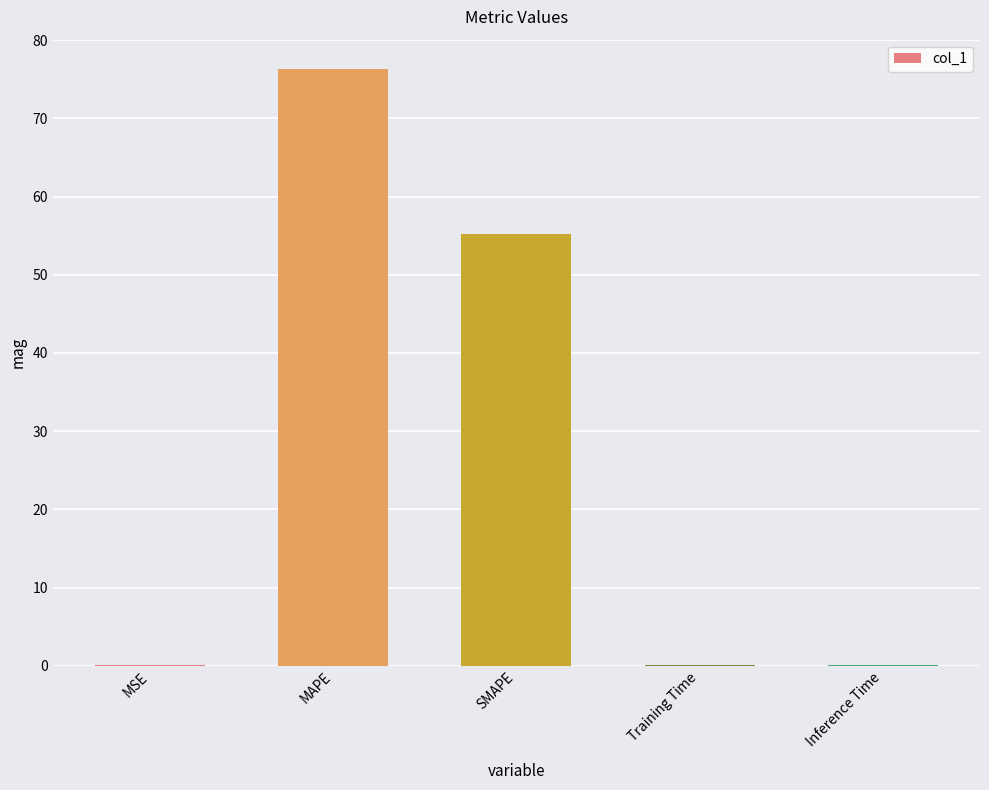

Reading left to right, transcribe all the data shown in this chart.

0.1	76.3	55.2	0.1	0.1